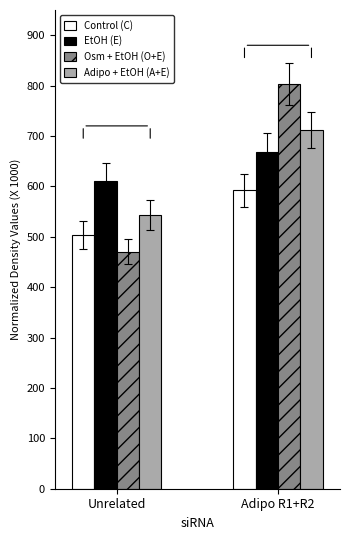

What is the spread (max minus min) of values at Unrelated?

141